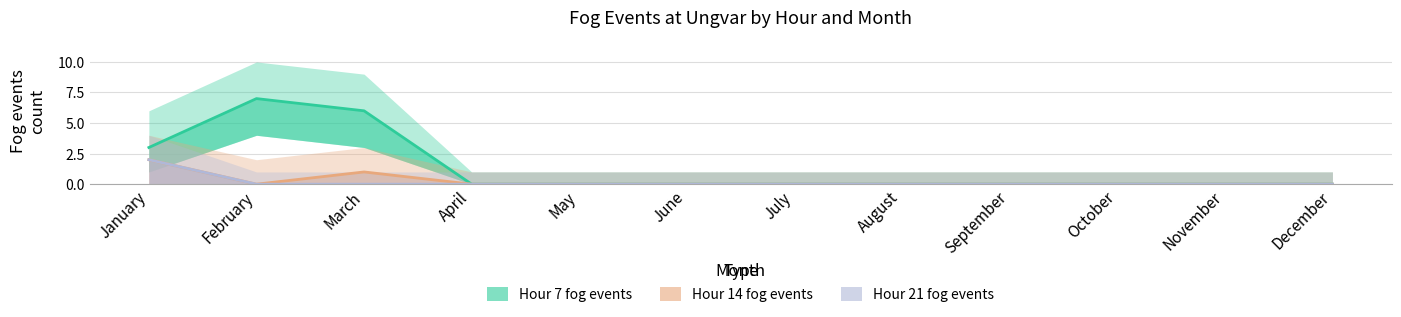

The Hour 14 fog events series shows 0 at November. True or false?

True